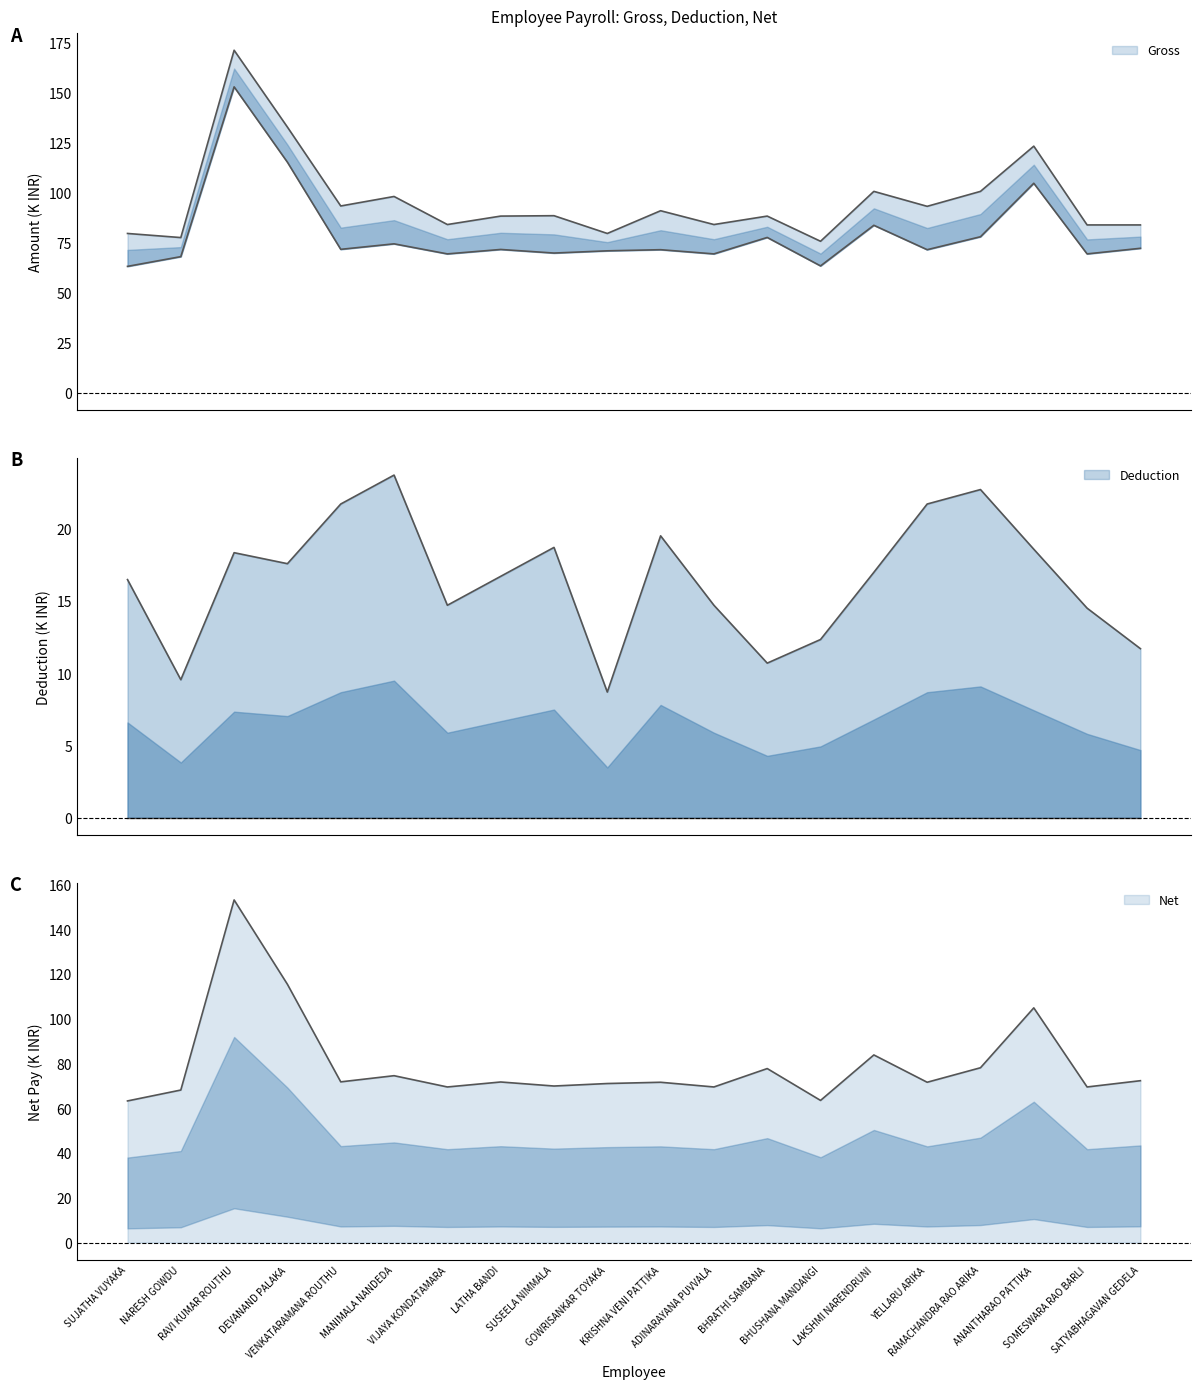

Is the value of Deduction at GOWRISANKAR TOYAKA greater than the value of Net at KRISHNA VENI PATTIKA?

No